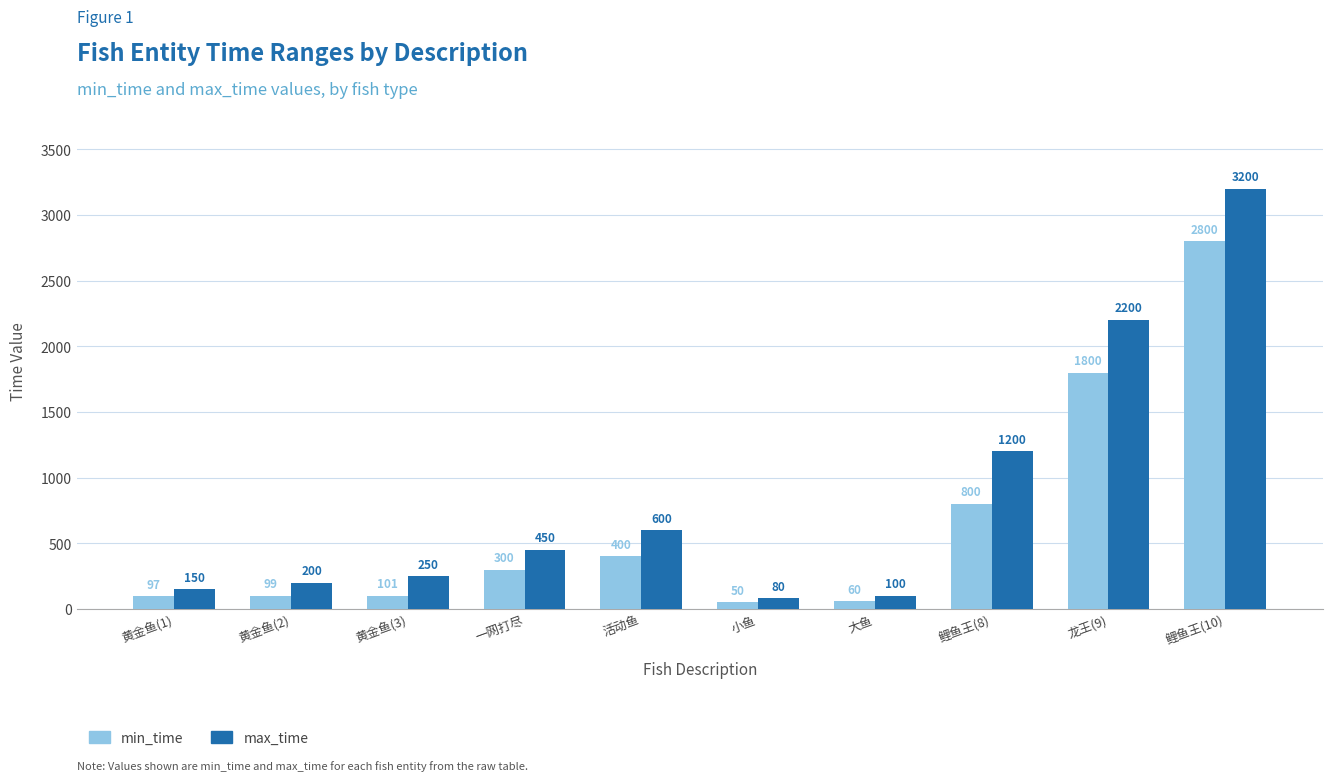

List the series in order of their overall mean, lowest first.

min_time, max_time